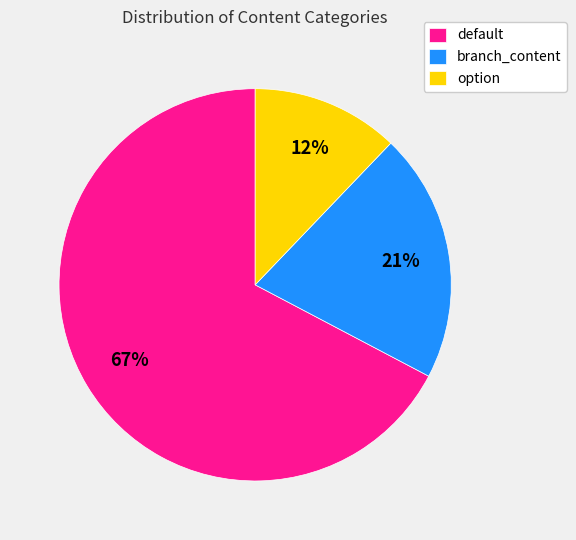

To the nearest percent, what portion does option represent?

12%